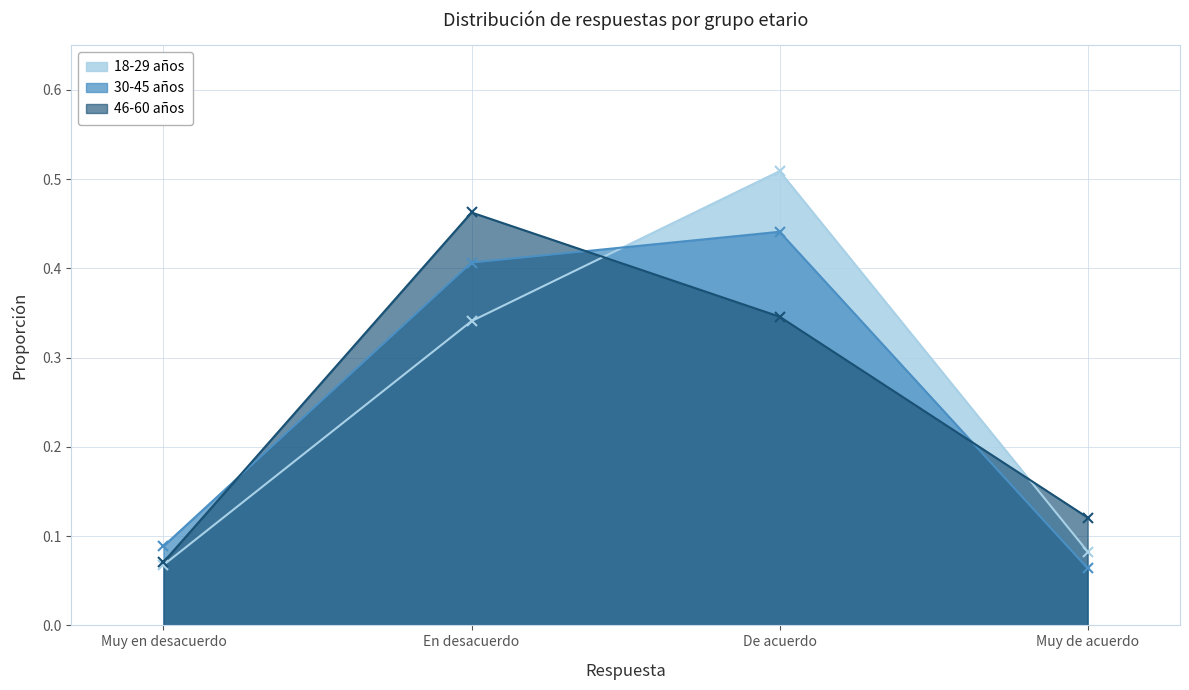

What is the sum of the 18-29 años values at Muy en desacuerdo and Muy de acuerdo?

0.2